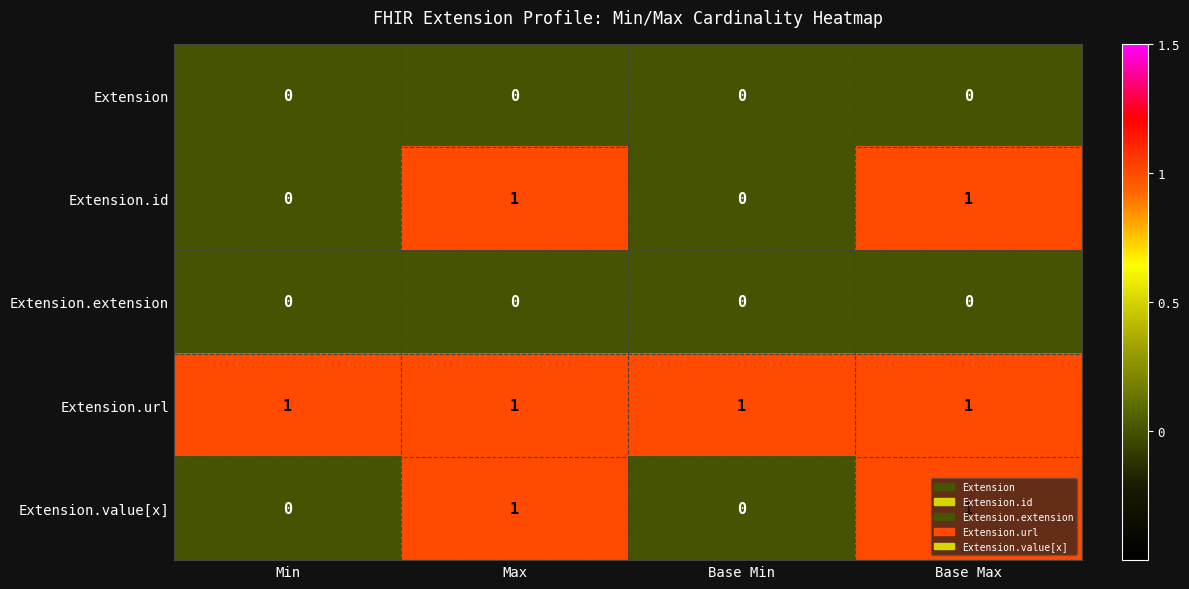

What is the spread (max minus min) of values at Base Max?

1